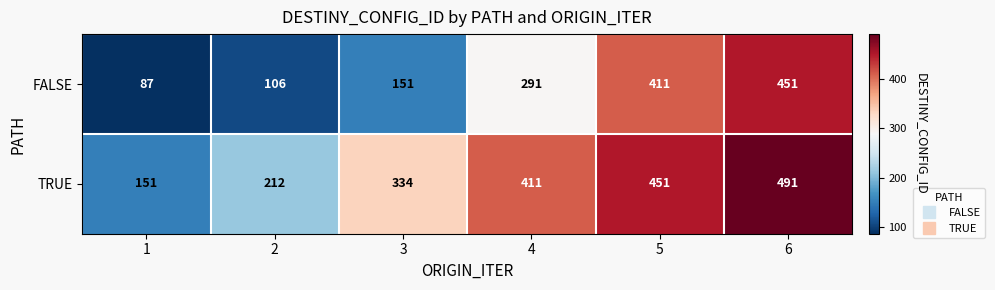

The FALSE series shows 56 at 2. True or false?

False